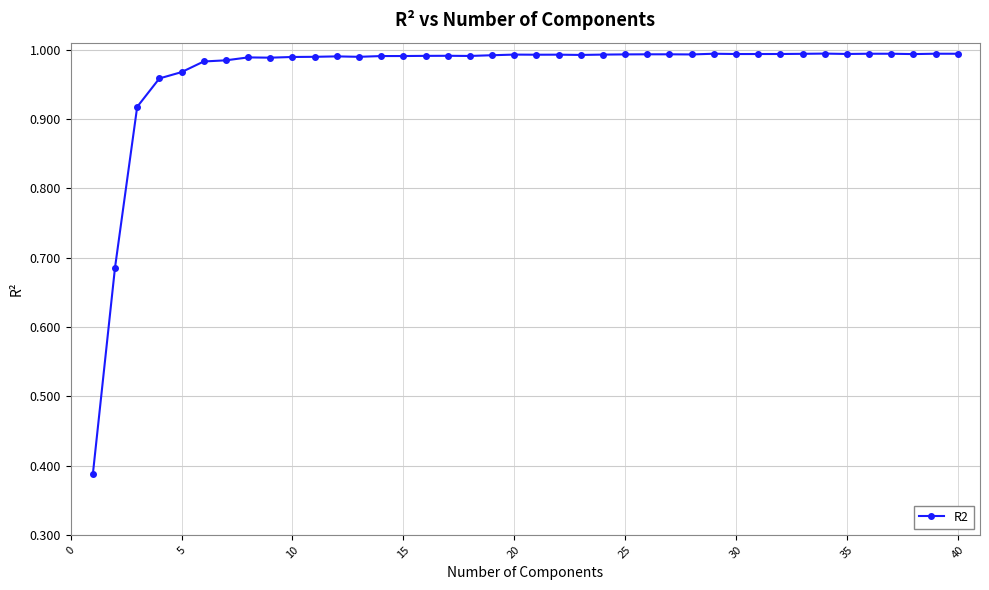

True or false: there are more than 2 points higher than both neighbors.

True